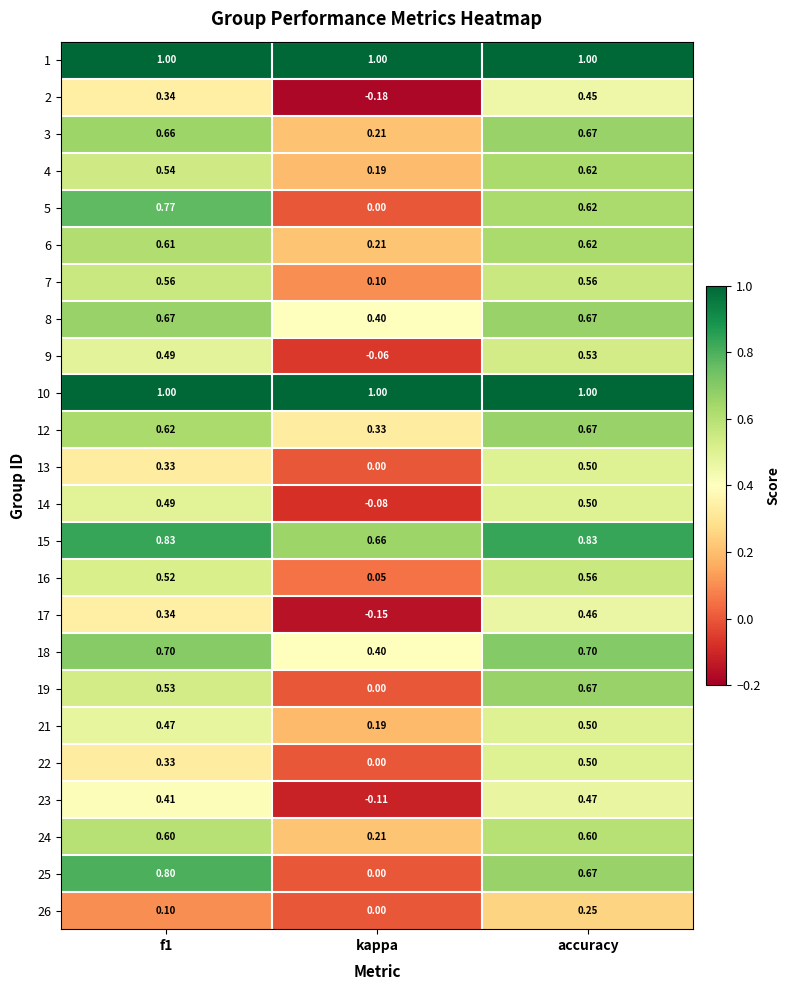

Which category has the lowest value in the 4 series?

kappa